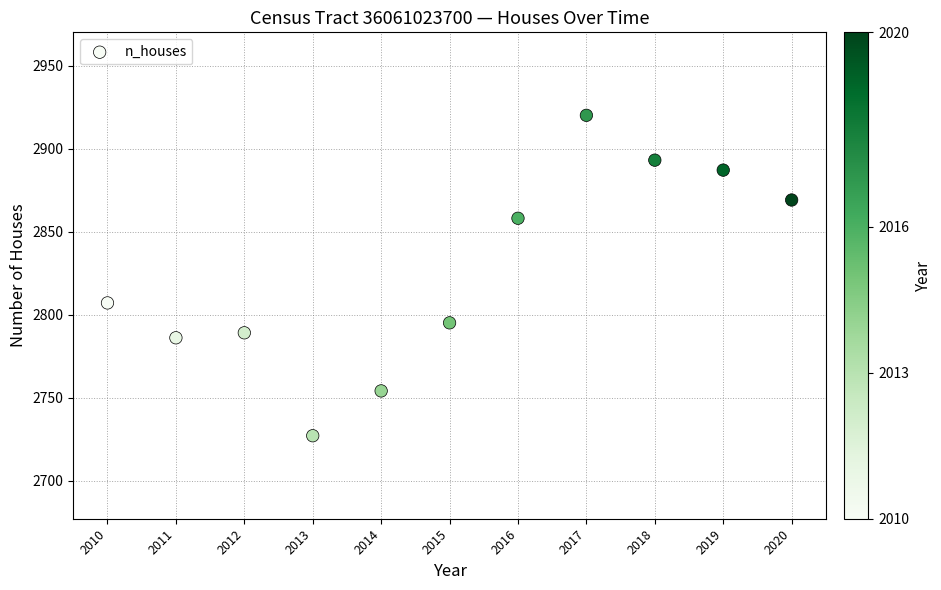

What Y value in the scatter plot is closest to 2823?

2807